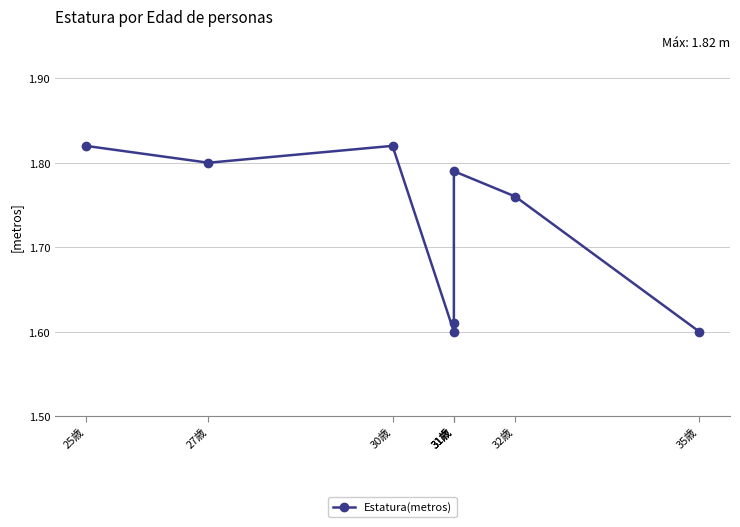

How many points are lower than both their immediate neighbors (excluding endpoints)?

2